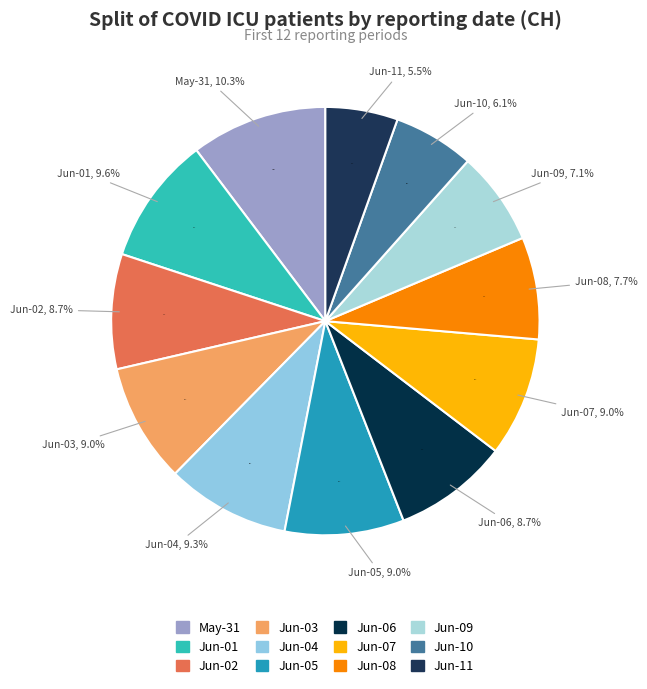

How many slices are in this pie chart?

12